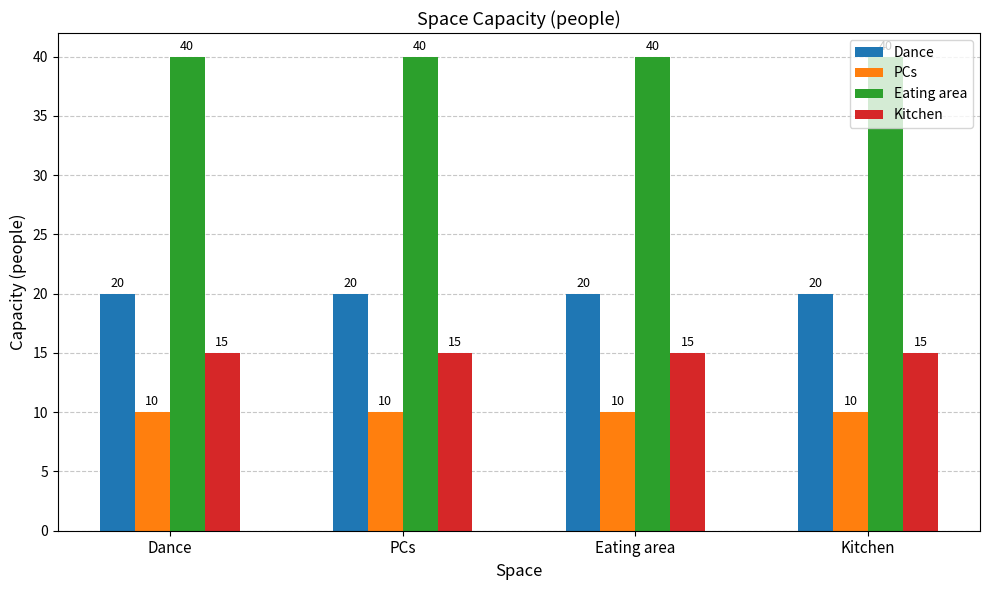

What is the average value of the Dance series?

20